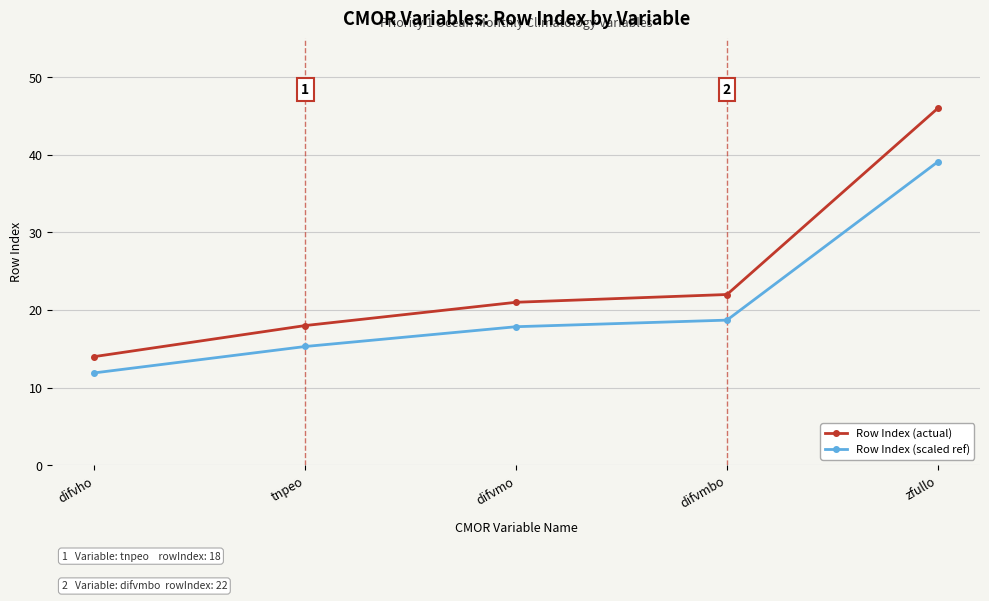

How many values in the Row Index (scaled ref) series are below 17?

2